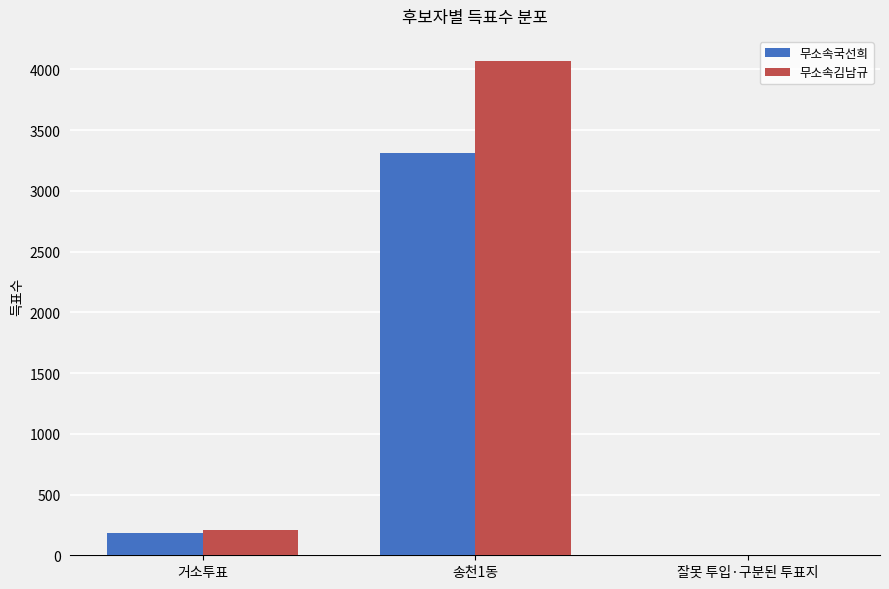

How many series are shown in this chart?

2